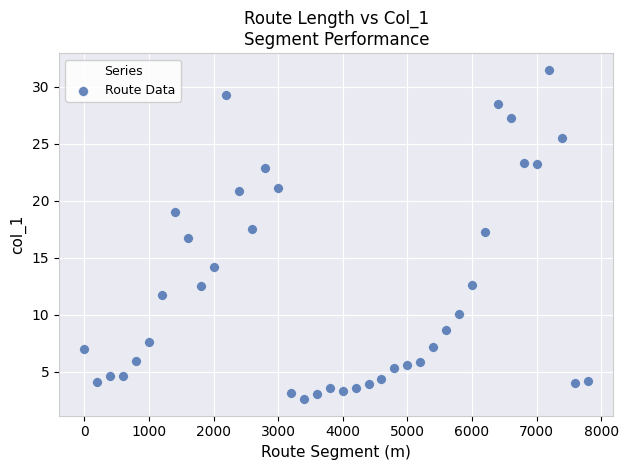

What is the range of Y values (max minus min)?

28.8